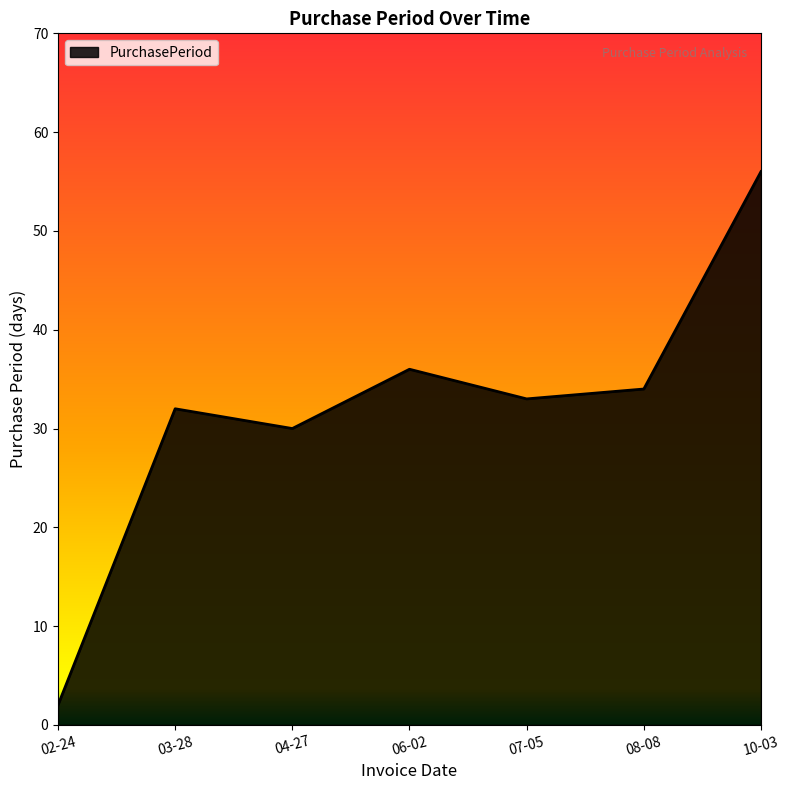

How many categories are shown in the chart?

7